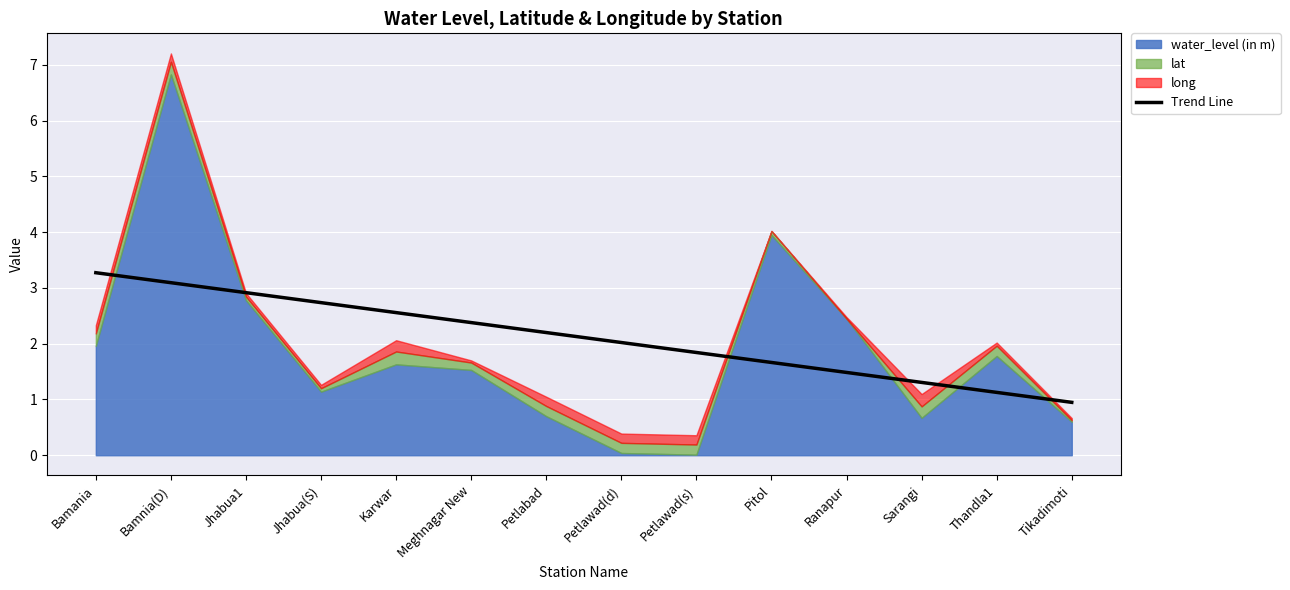

What is the difference between the second highest and minimum values?

2.1